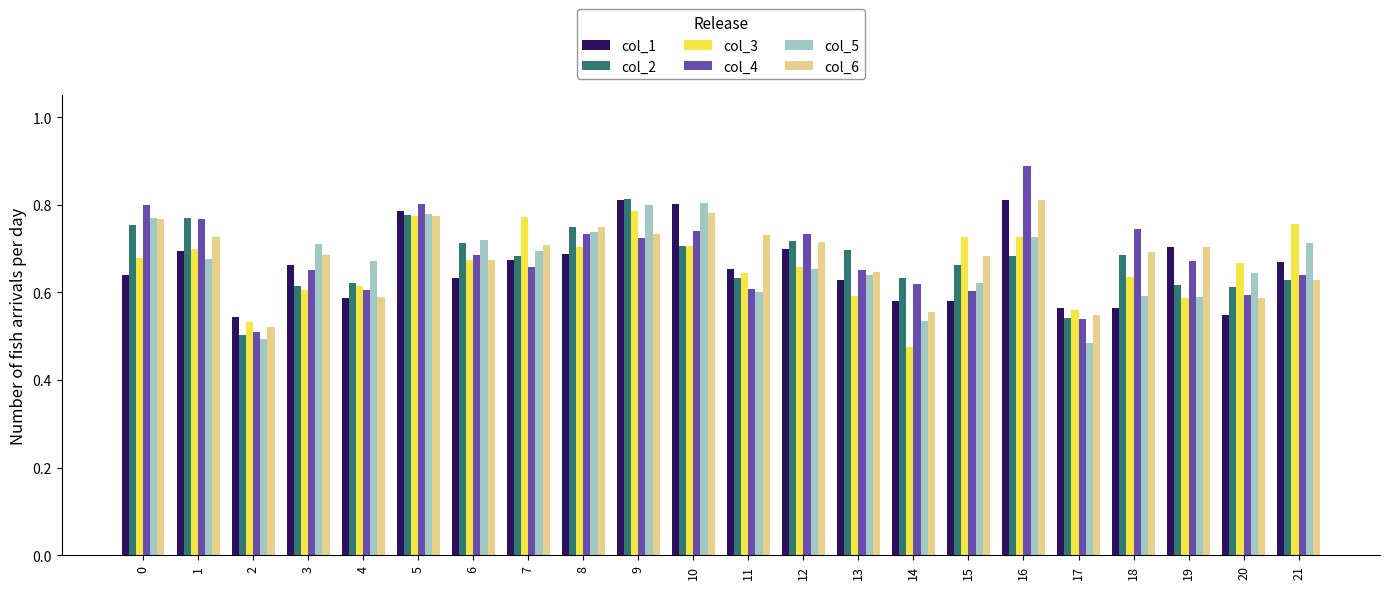

Is the value of col_6 at 19 greater than the value of col_2 at 14?

Yes